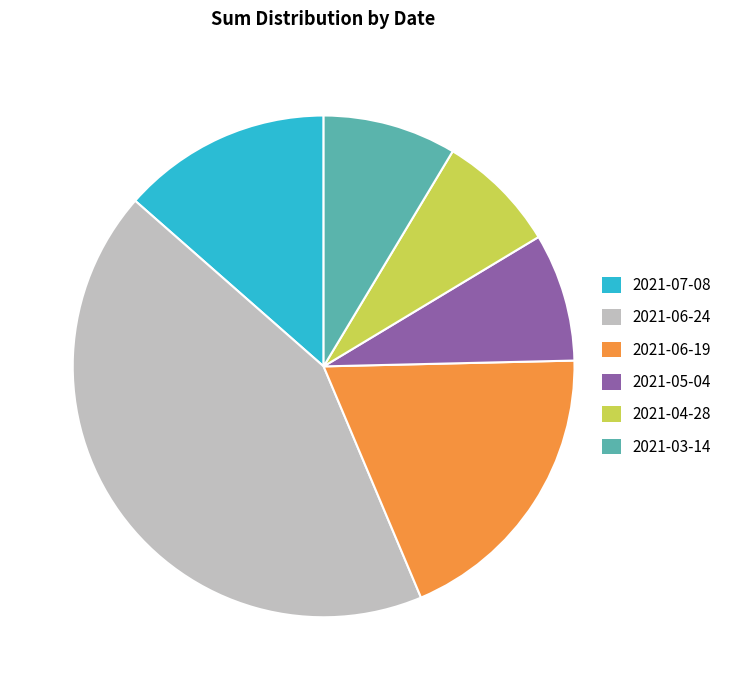

How many segments does this pie chart have?

6